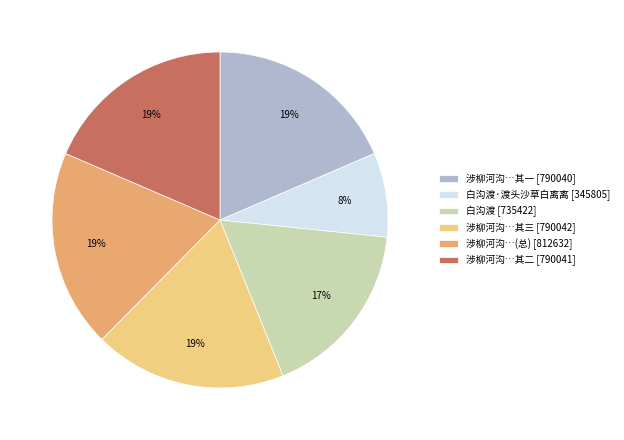

Between 涉柳河沟…其三 [790042] and 白沟渡·渡头沙草白离离 [345805], which is larger?

涉柳河沟…其三 [790042]